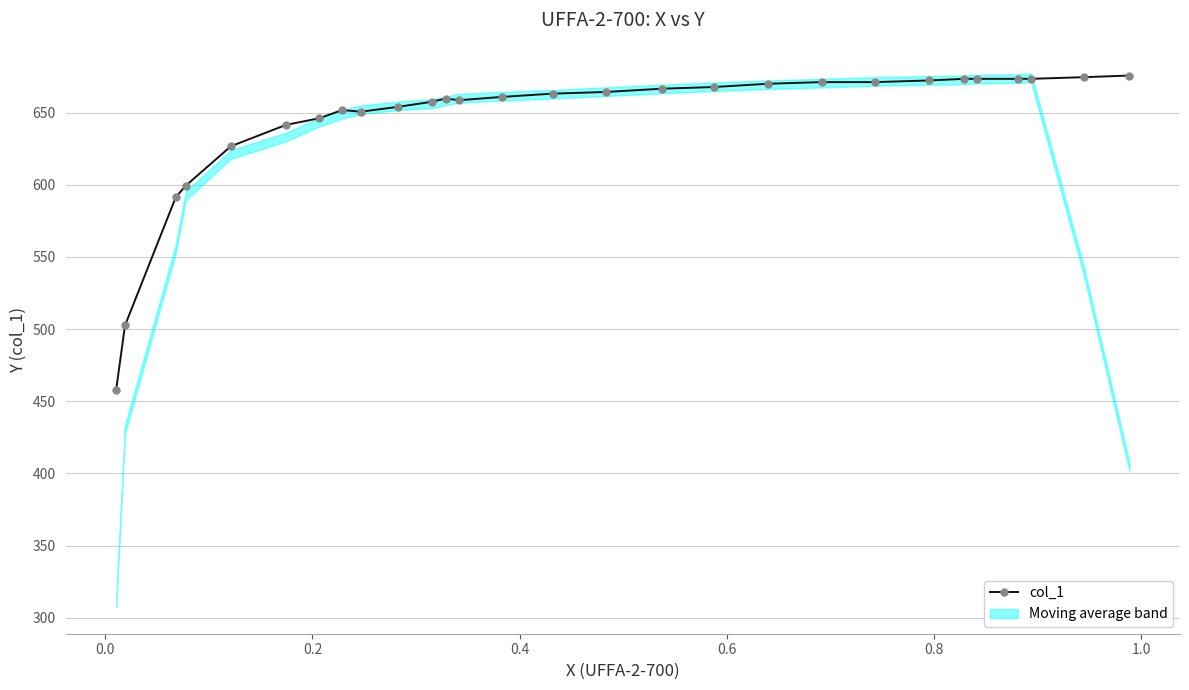

What is the minimum value for col_1?

458.0